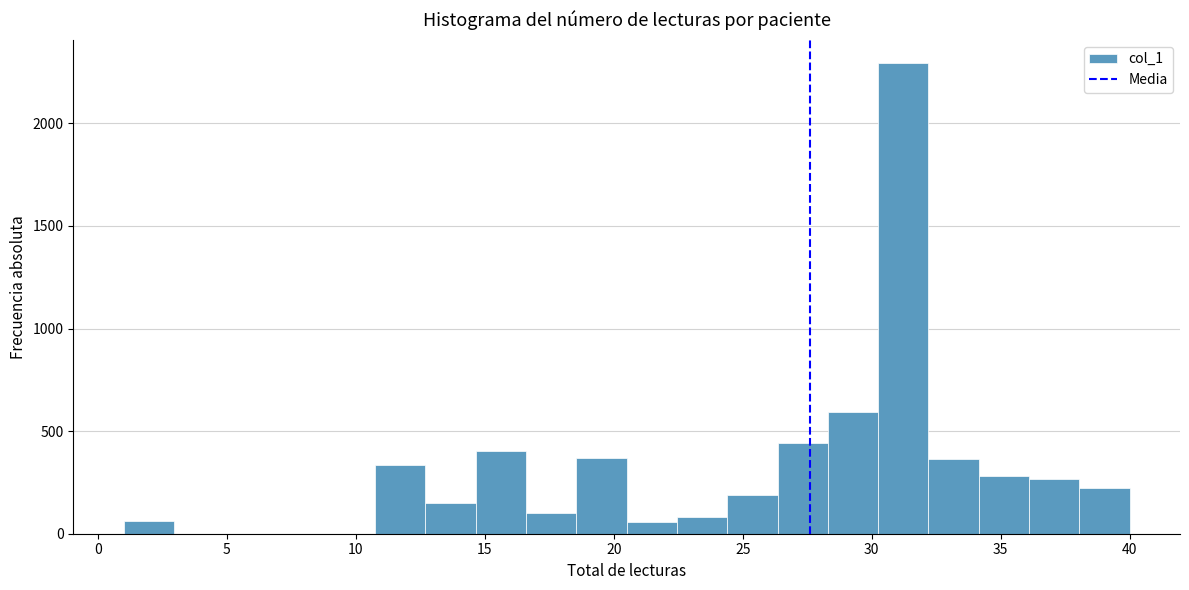

Read against the x-axis, roughly where is the centre of the tallest bar?

31.0